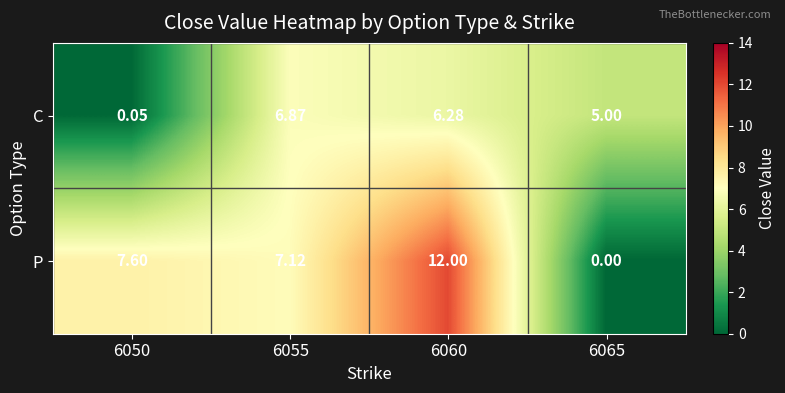

Rank the series at 6055 from lowest to highest value.

C, P